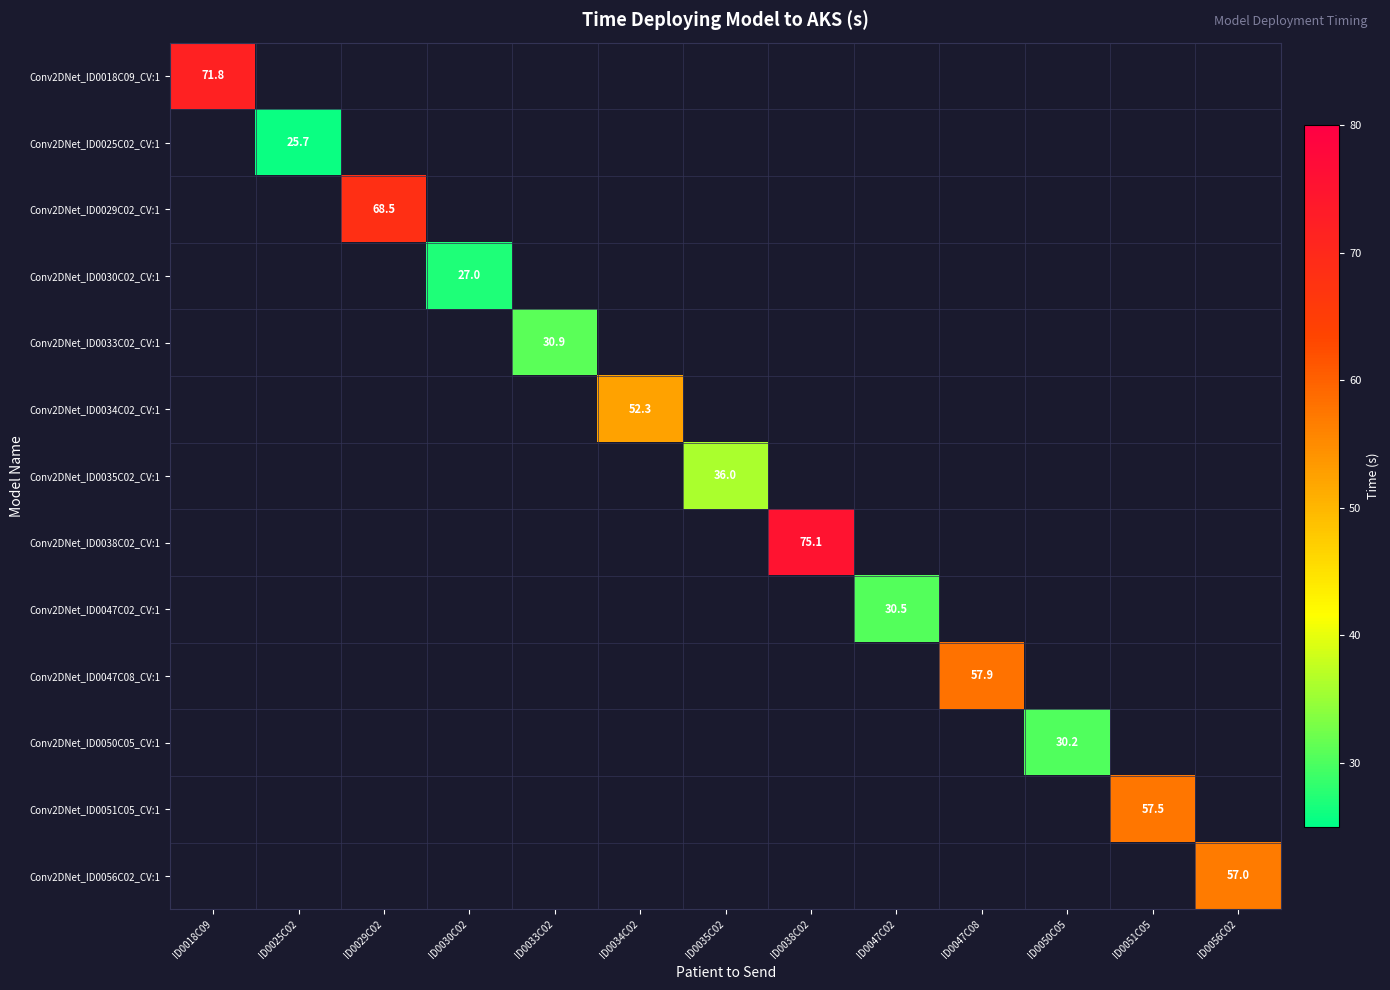

Count the number of categories in the chart.

13